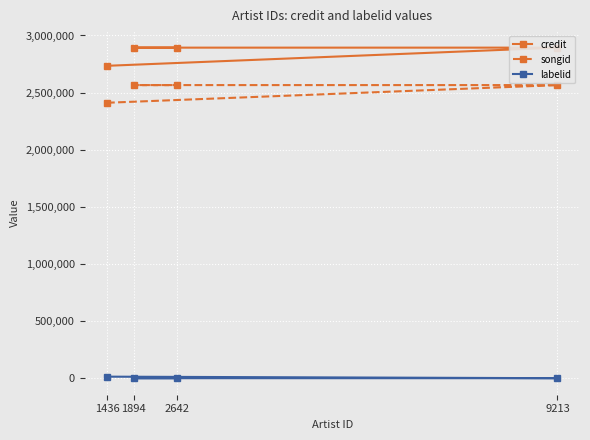

What is the label of the 4th point from the right?

1436